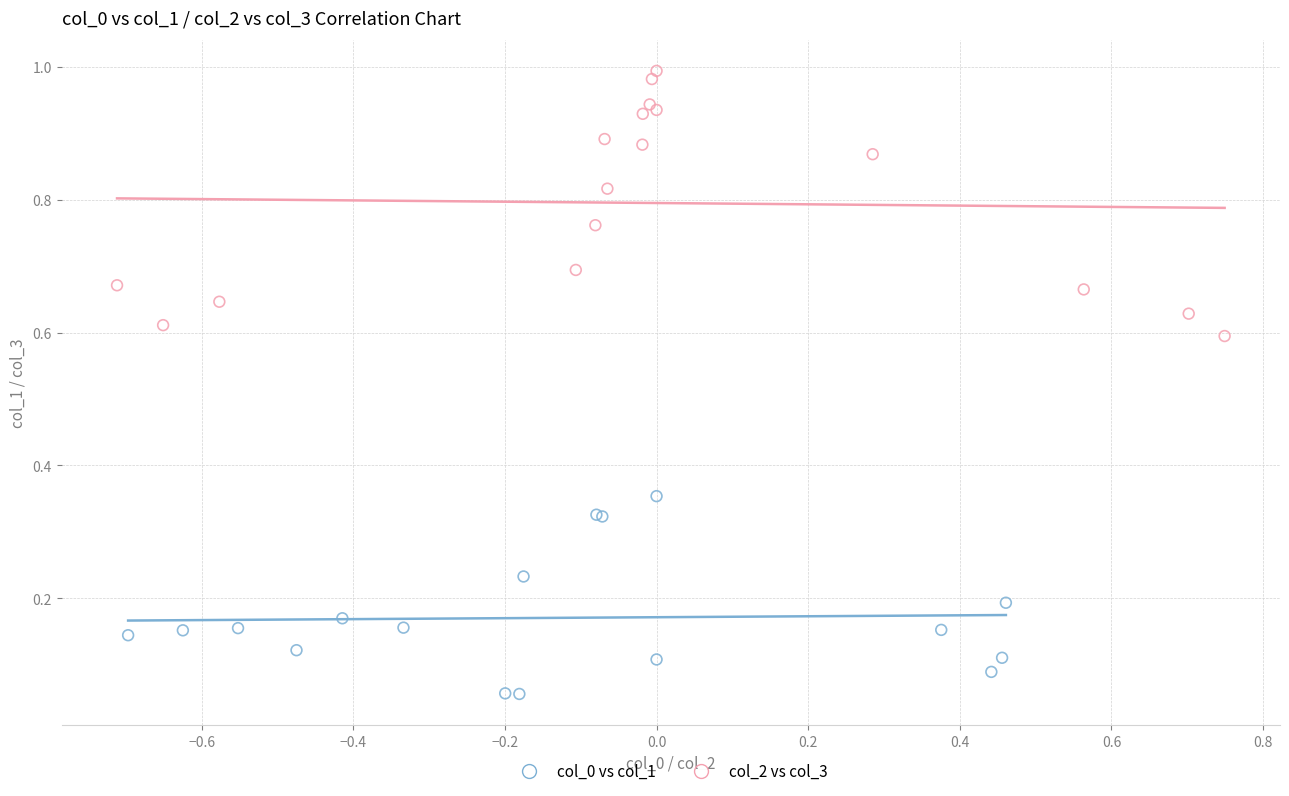

Which series contains the highest Y value?

col_2 vs col_3